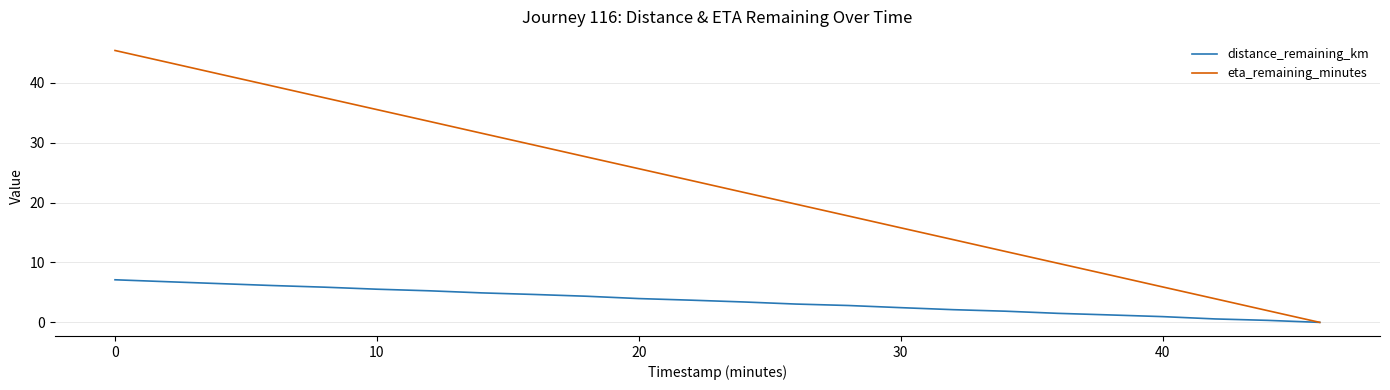

List the series in order of their overall mean, lowest first.

distance_remaining_km, eta_remaining_minutes